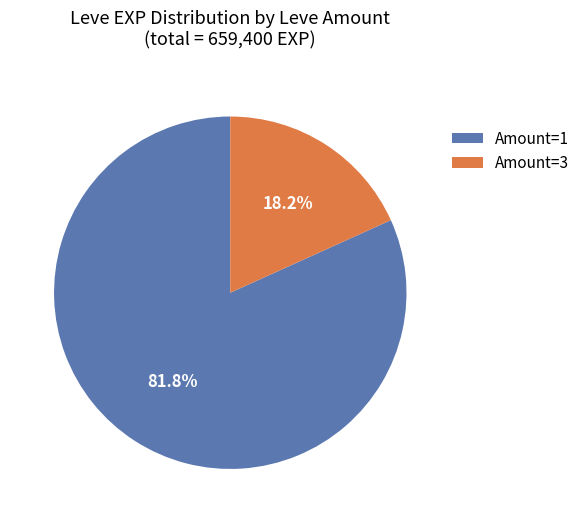

Which slice is the smallest?

Amount=3